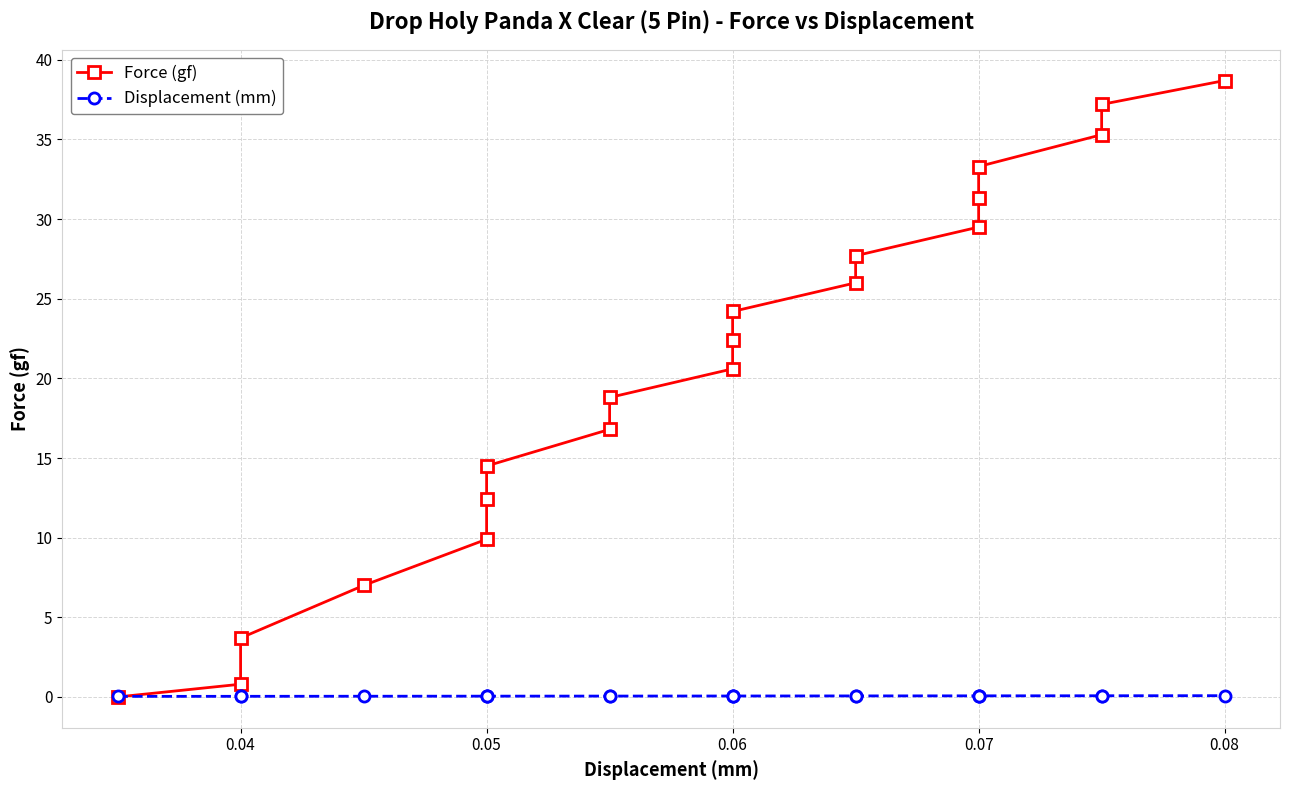

What is the sum of all Force (gf) values?

410.1